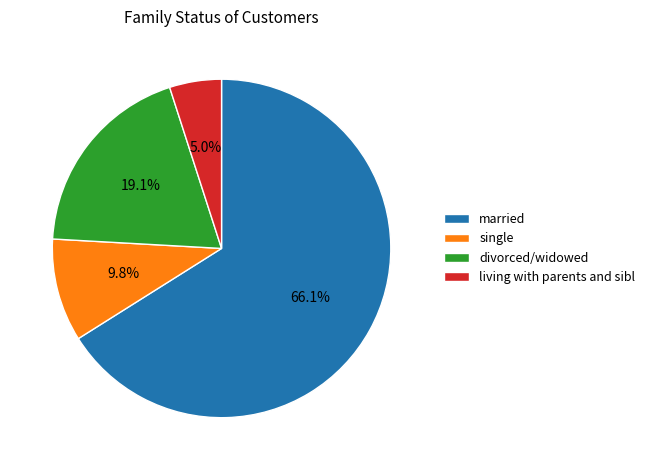

Approximately how many times larger is the value at married compared to single?

6.7